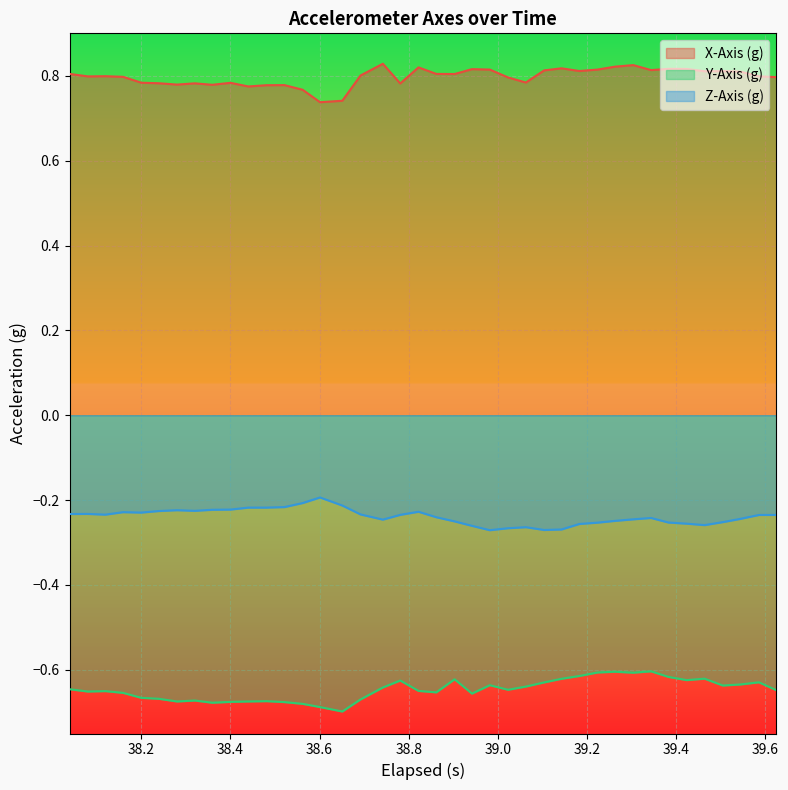

List the series in order of their peak value, lowest first.

Y-Axis (g), Z-Axis (g), X-Axis (g)